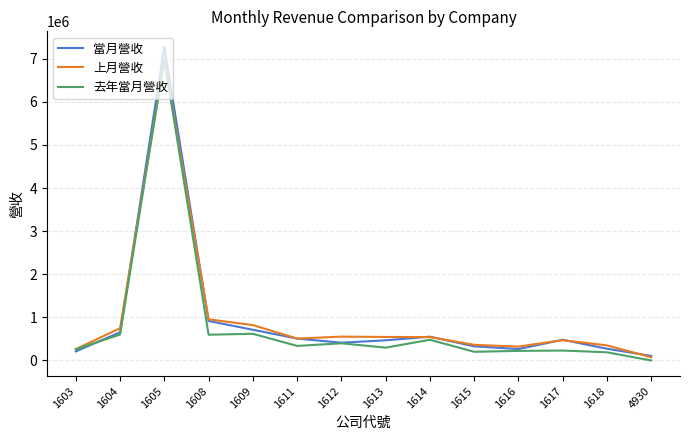

At which category is the sum across all series the highest?

1605